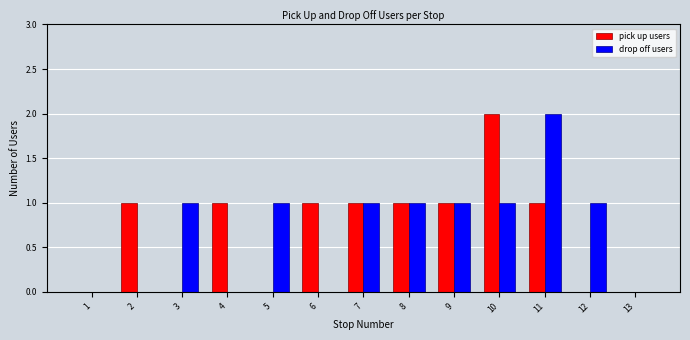

What is the sum of all drop off users values?

9